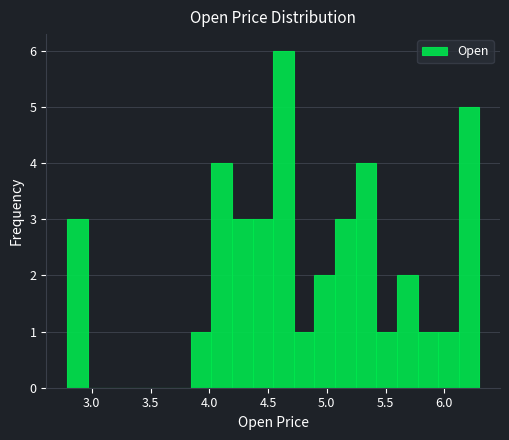

Read against the x-axis, roughly where is the centre of the tallest bar?

4.65